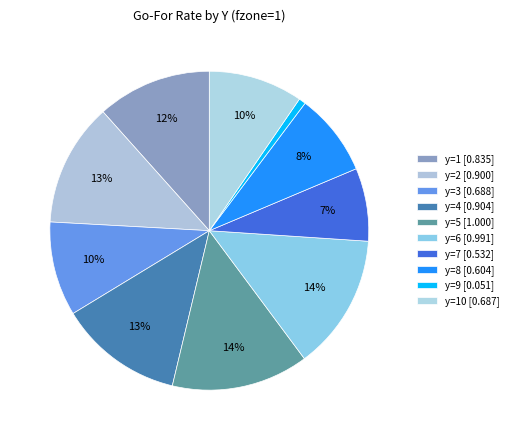

To the nearest percent, what is the difference between the largest and smallest slice percentages?

13%